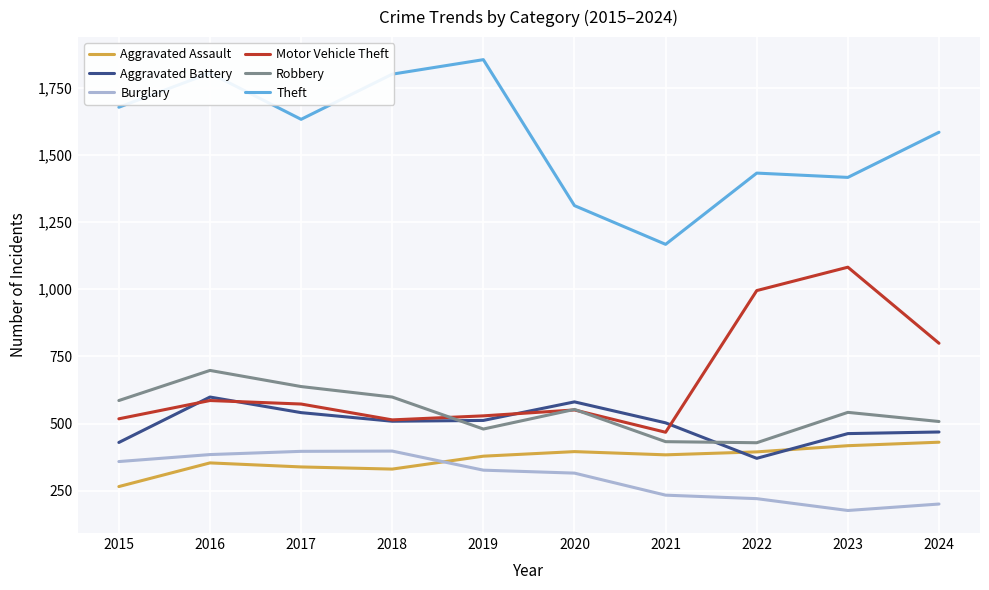

Rank the series at 2021 from lowest to highest value.

Burglary, Aggravated Assault, Robbery, Motor Vehicle Theft, Aggravated Battery, Theft